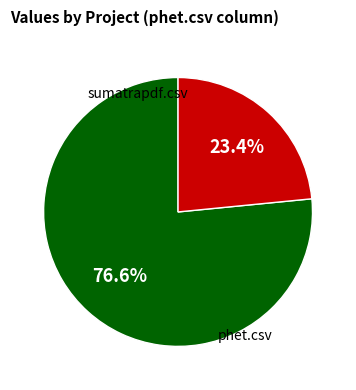

Is there any slice that represents more than half of the pie?

Yes